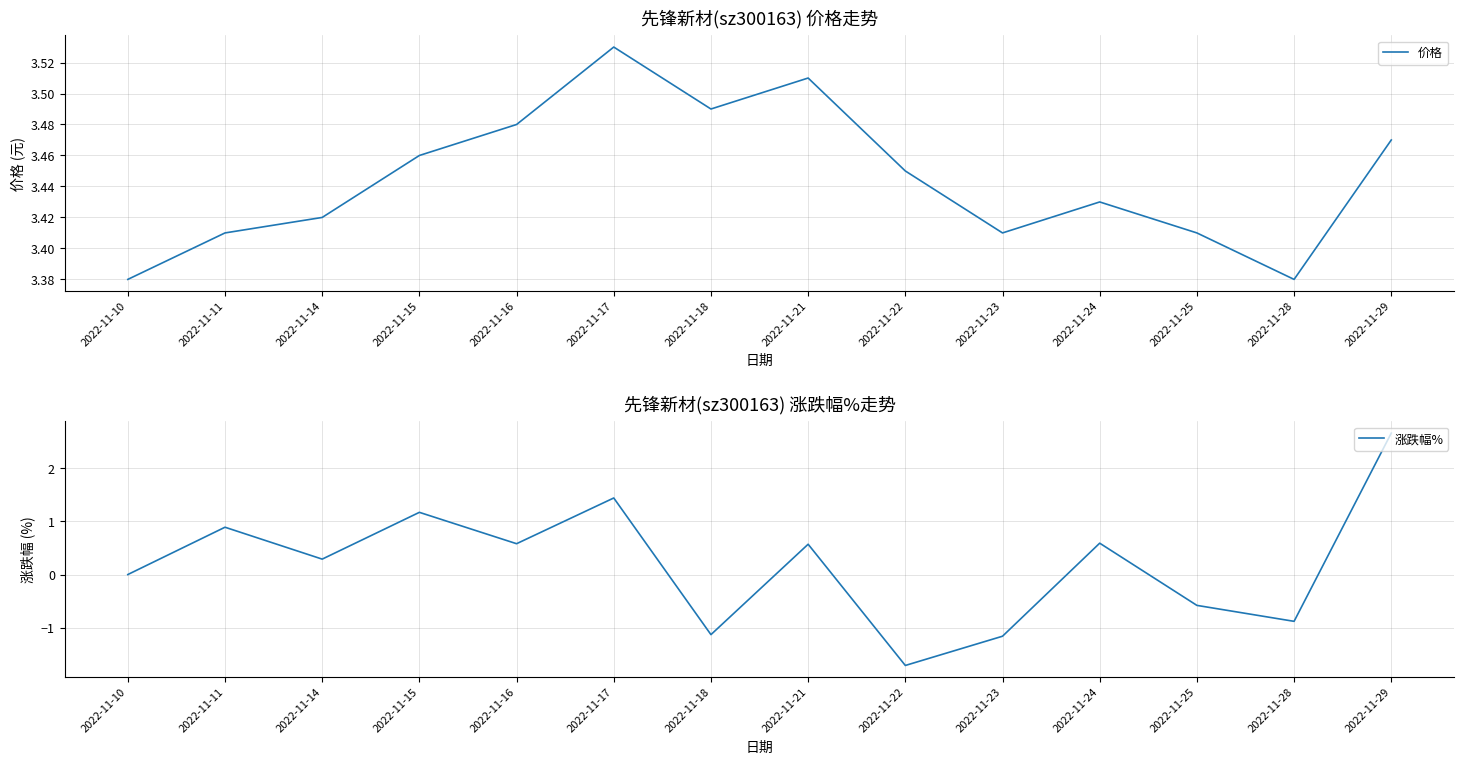

True or false: 涨跌幅% and 价格 cross at least once.

False